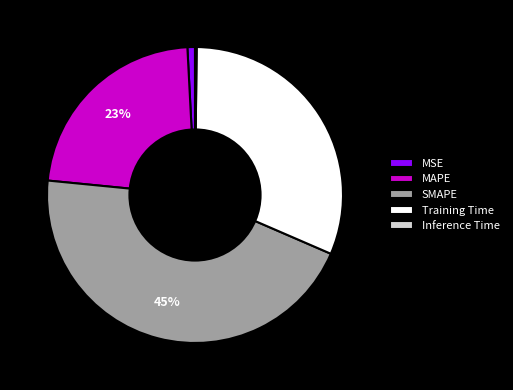

To the nearest percent, what is the difference between the largest and smallest slice percentages?

45%